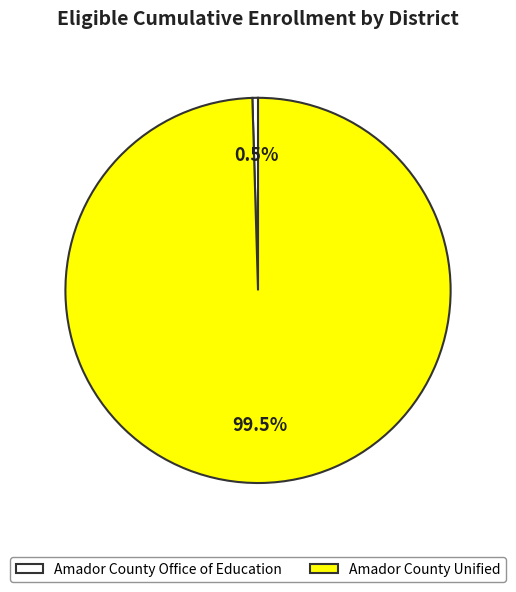

Between Amador County Unified and Amador County Office of Education, which is larger?

Amador County Unified